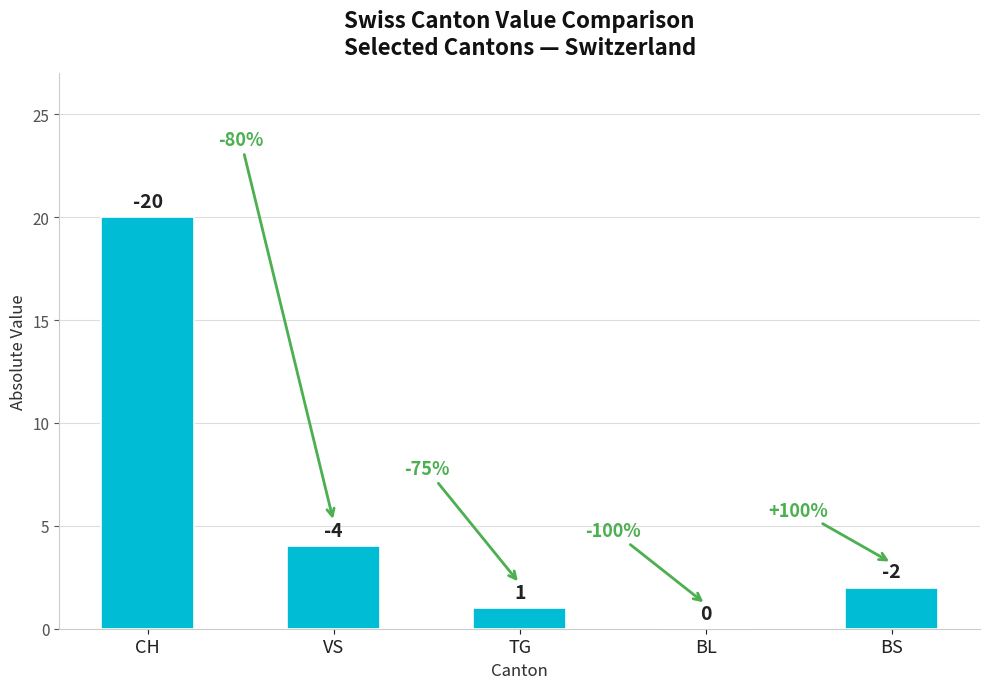

List the labels in order of value, smallest first.

BL, TG, BS, VS, CH